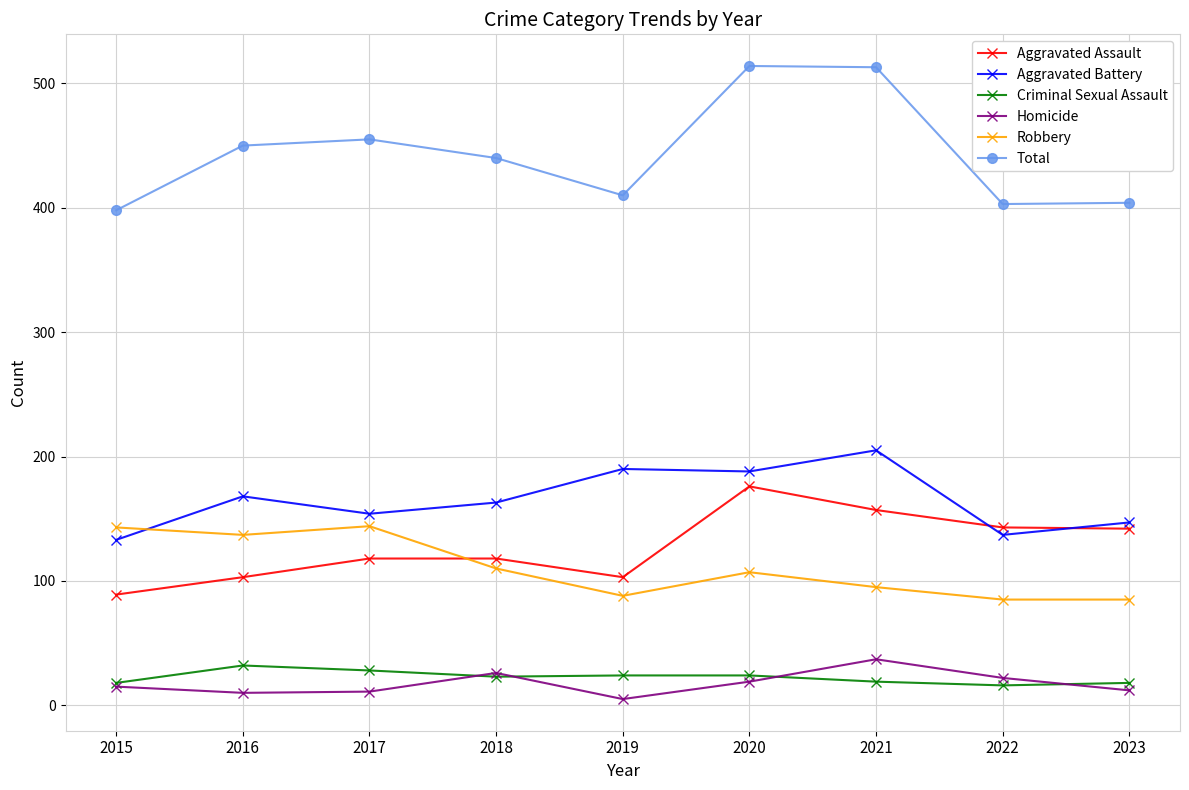

List the series in order of their peak value, highest first.

Total, Aggravated Battery, Aggravated Assault, Robbery, Homicide, Criminal Sexual Assault